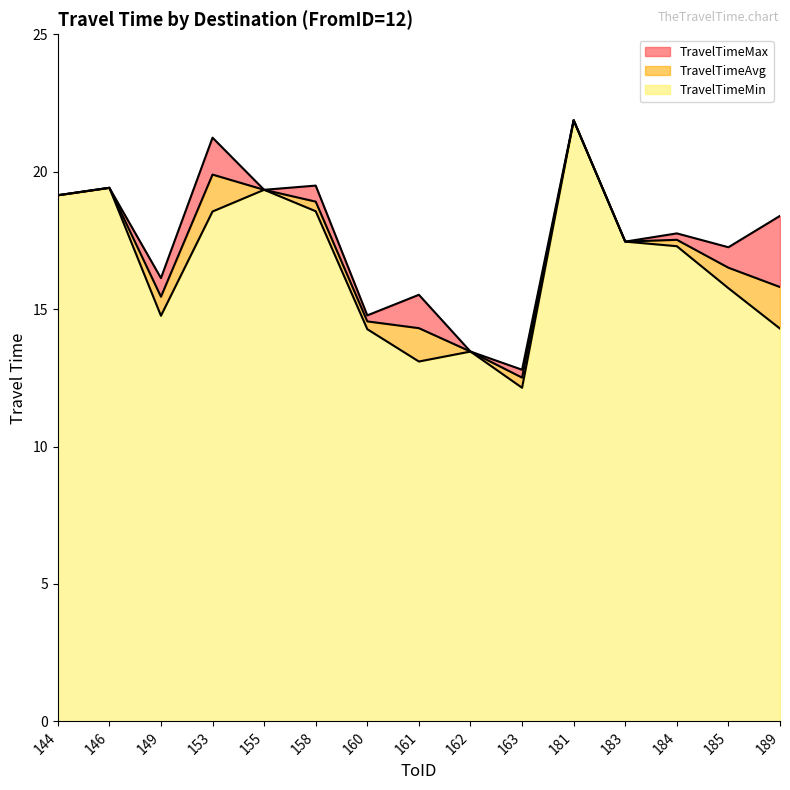

Rank the series by their average value, from highest to lowest.

TravelTimeMax, TravelTimeAvg, TravelTimeMin